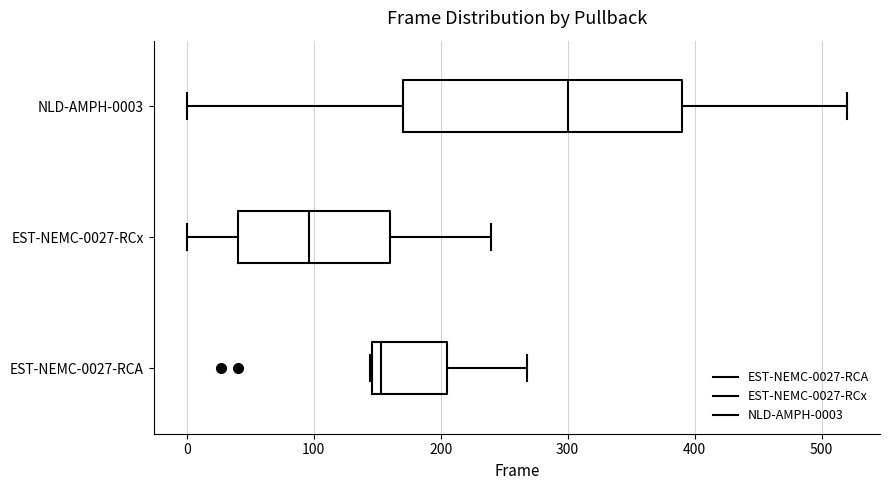

Which box's median line is the furthest to the right?

NLD-AMPH-0003